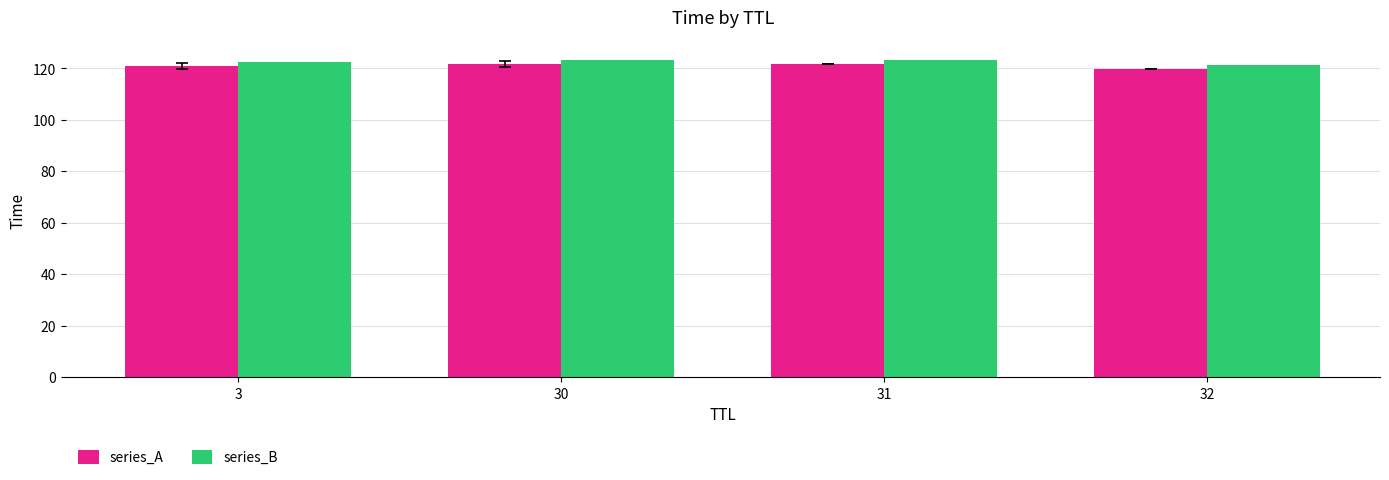

What is the sum of the series_A values at 30 and 3?

242.6